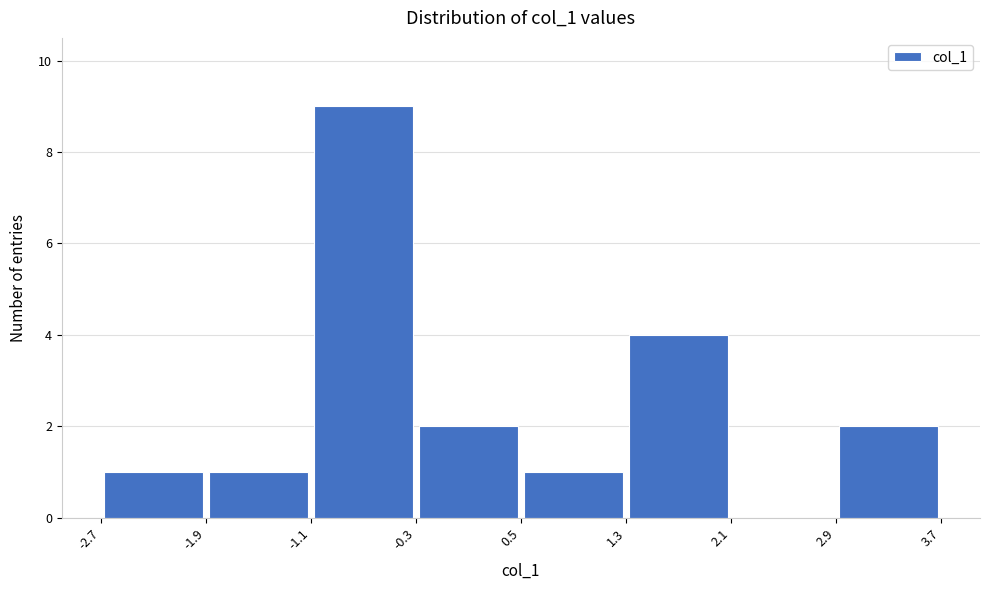

What is the height of the bar covering -0.3 to 0.5 on the x-axis? The values are not printed on the chart, so give them approximately, as read against the axis.

2